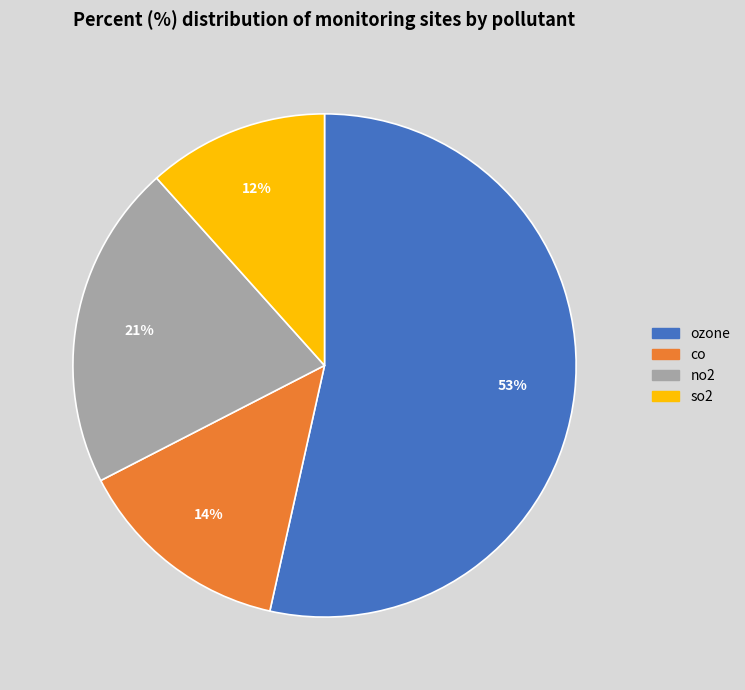

How many segments does this pie chart have?

4